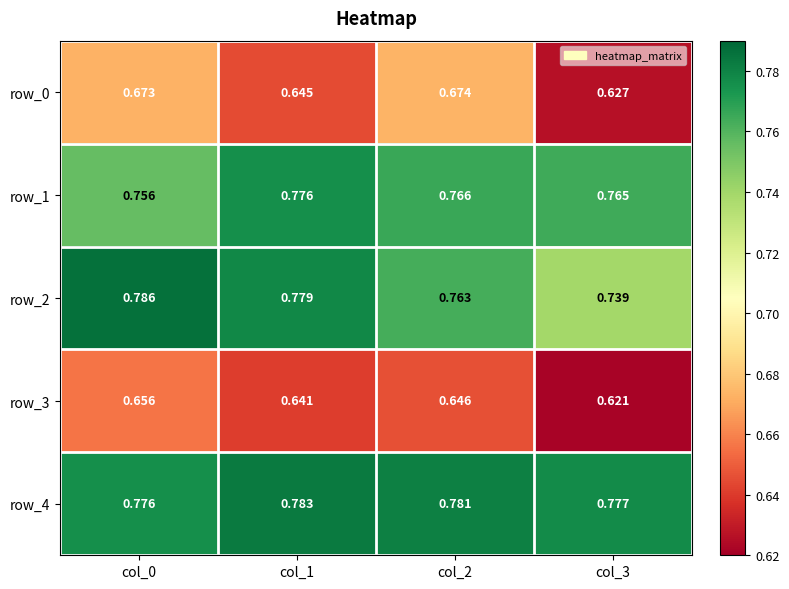

Which series changed the most between col_1 and col_3?

row_2